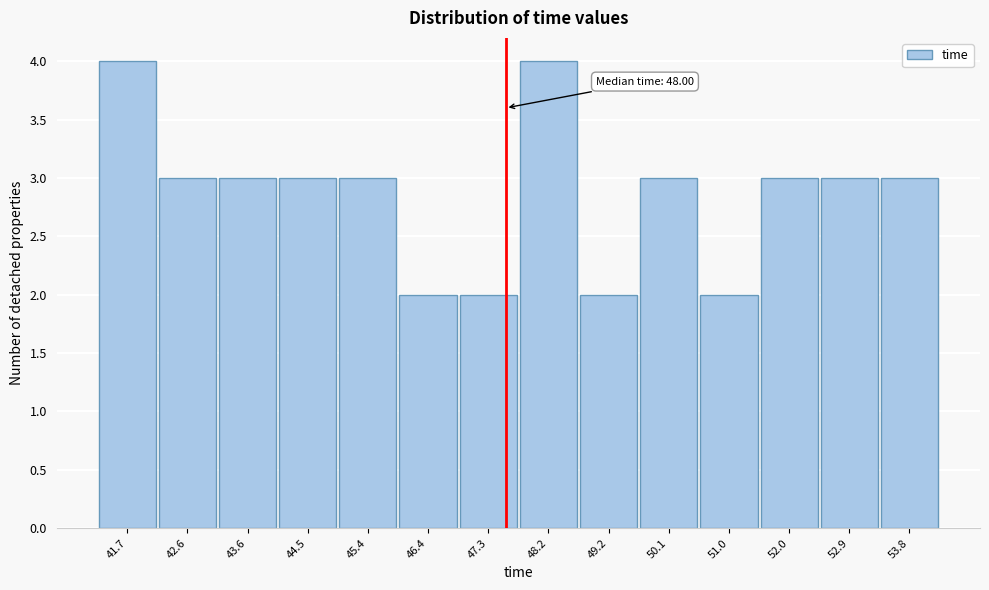

Reading left to right, transcribe all the data shown in this chart.

4	3	3	3	3	2	2	4	2	3	2	3	3	3